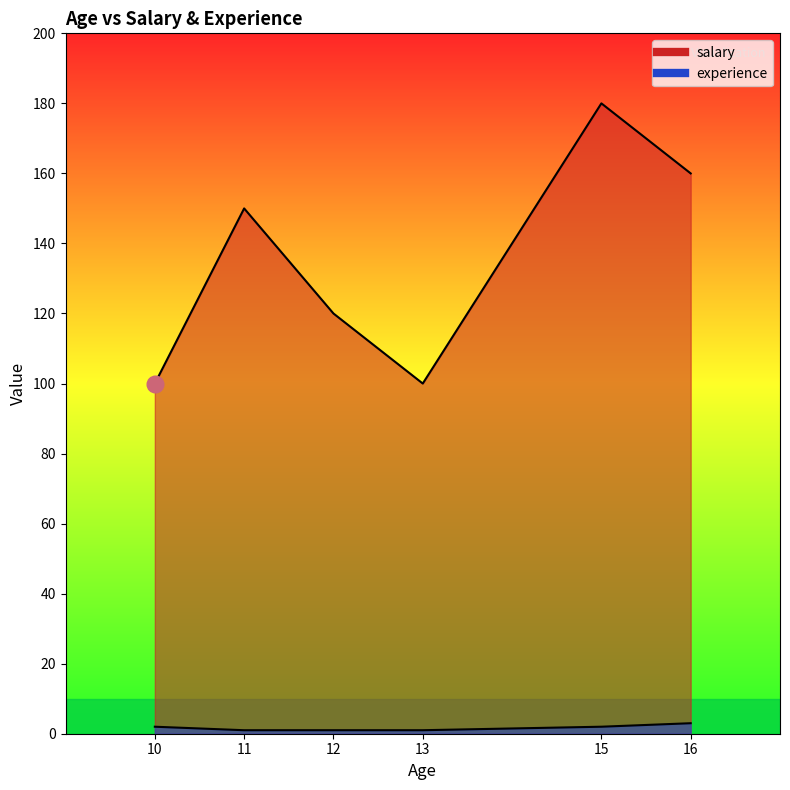

Which series has the largest total across all categories?

salary